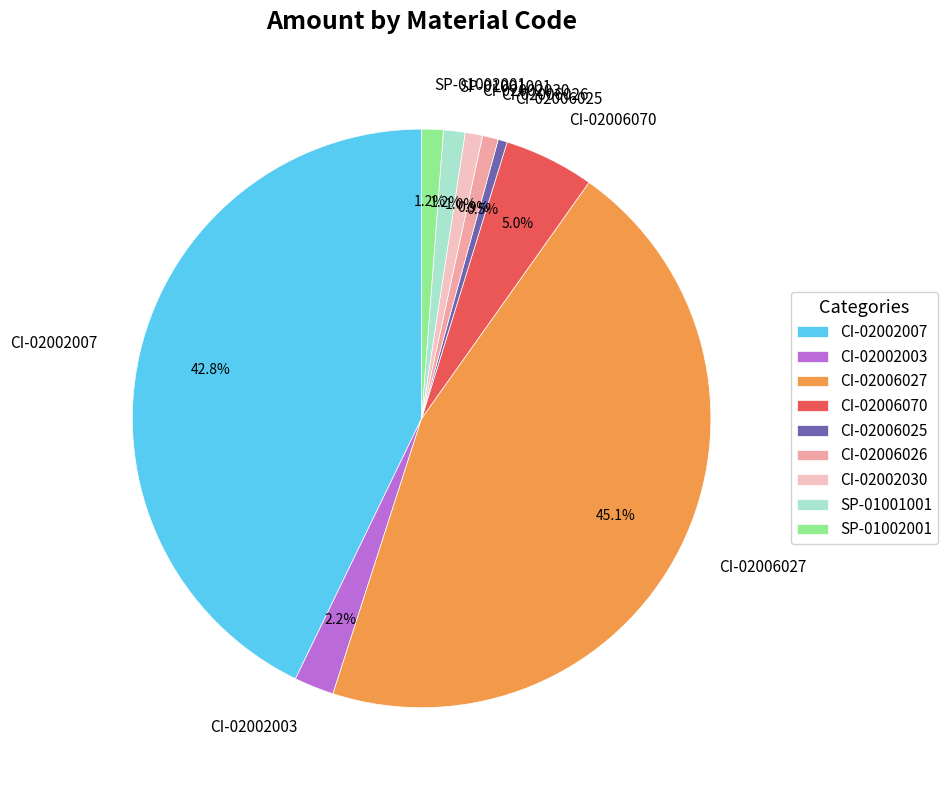

Combined, do CI-02006026 and CI-02002007 account for over 50%?

No